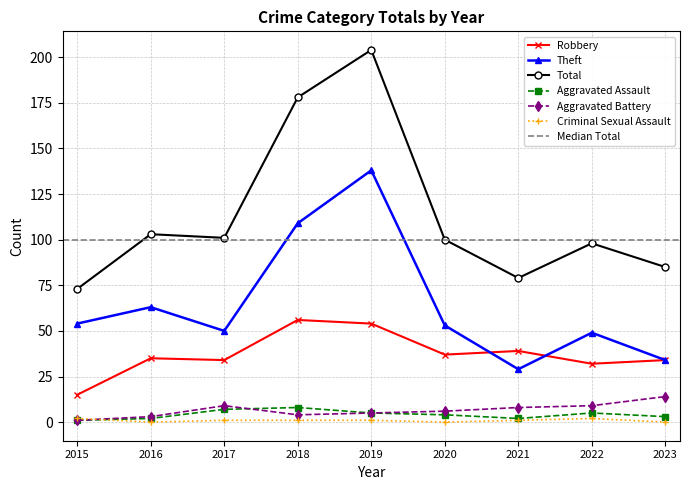

How many interior local peaks does the Robbery series have?

3